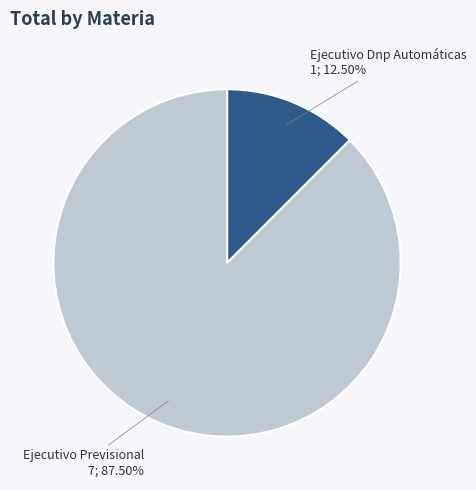

Is there any slice that represents more than half of the pie?

Yes